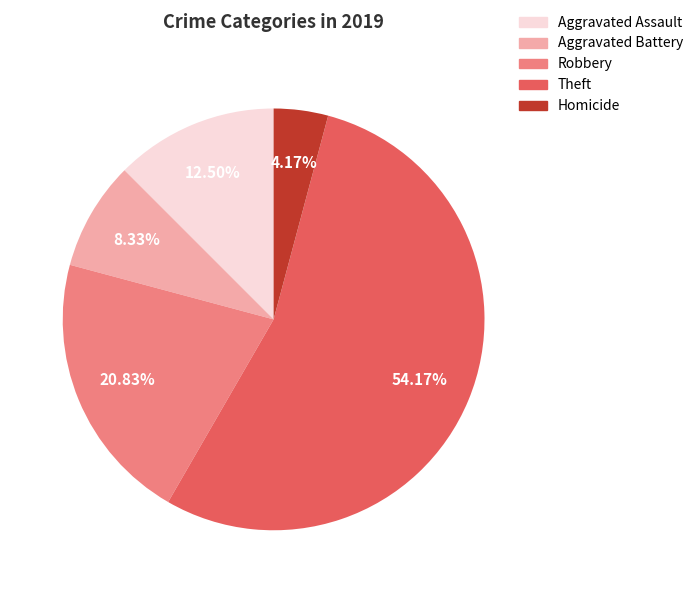

What is the ratio of the value at Robbery to the value at Aggravated Battery?

2.5